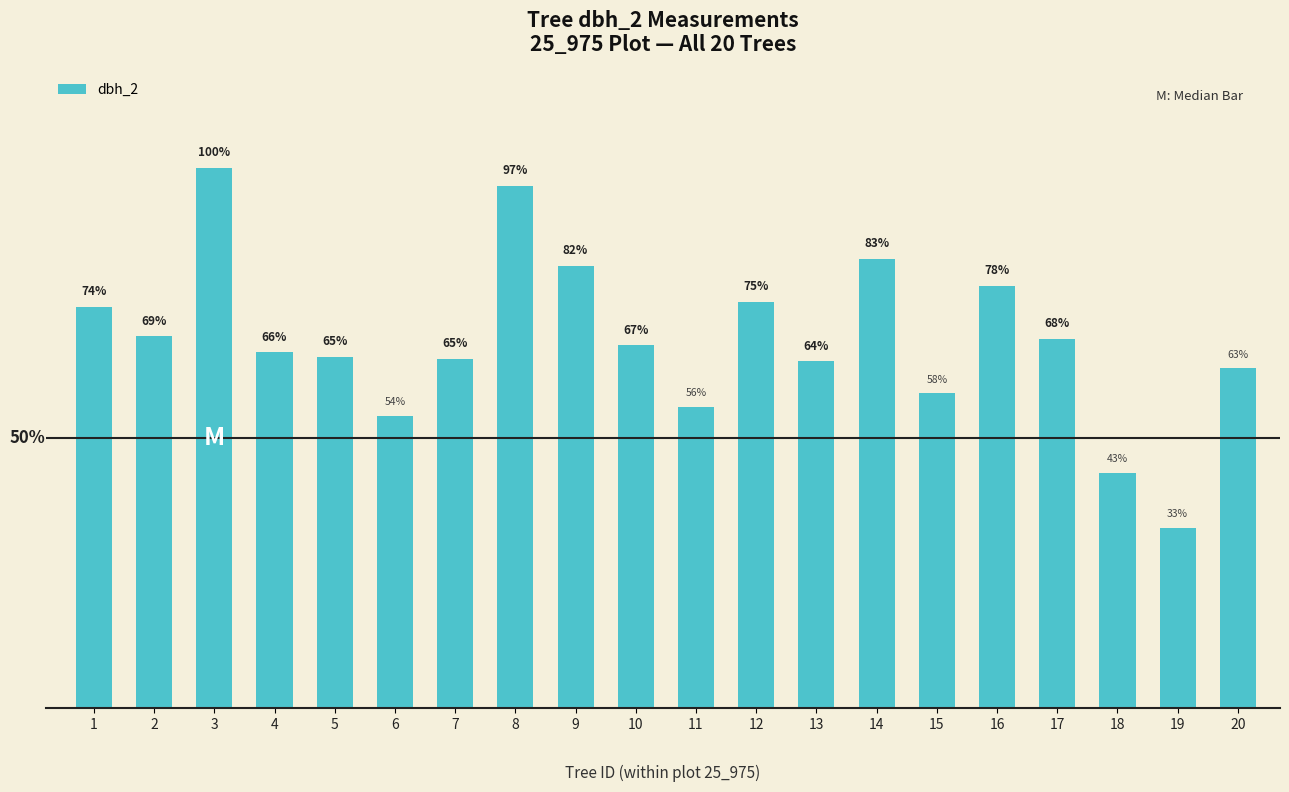

Which category has the lowest value across all series?

19